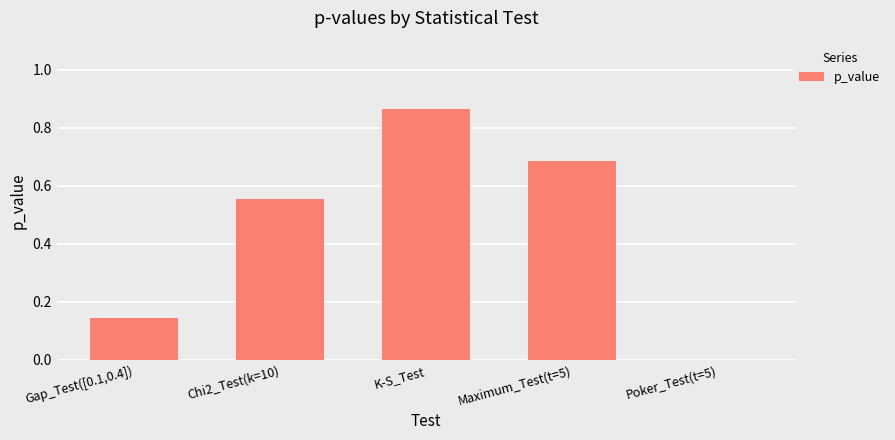

Count the values in the range 0 to 1.

5